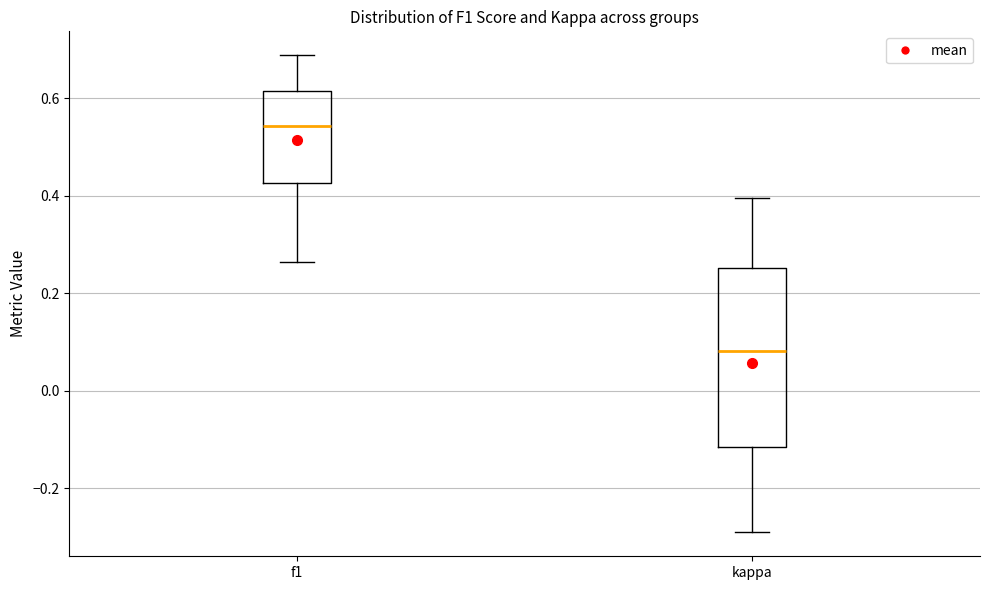

Which box's median line is the highest?

f1